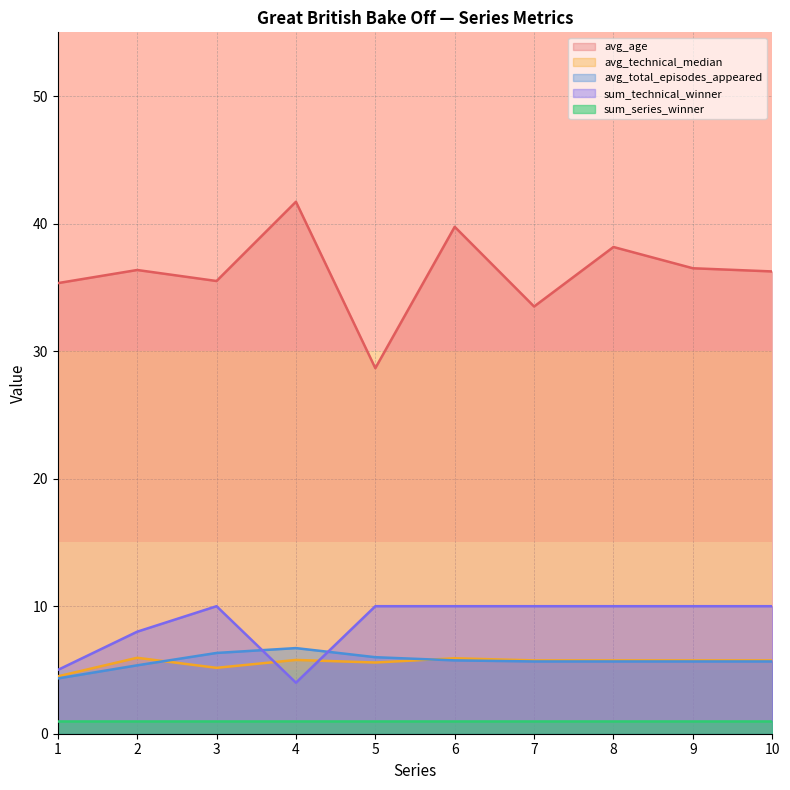

True or false: avg_episodes has a value of 4.3 at 1.

True